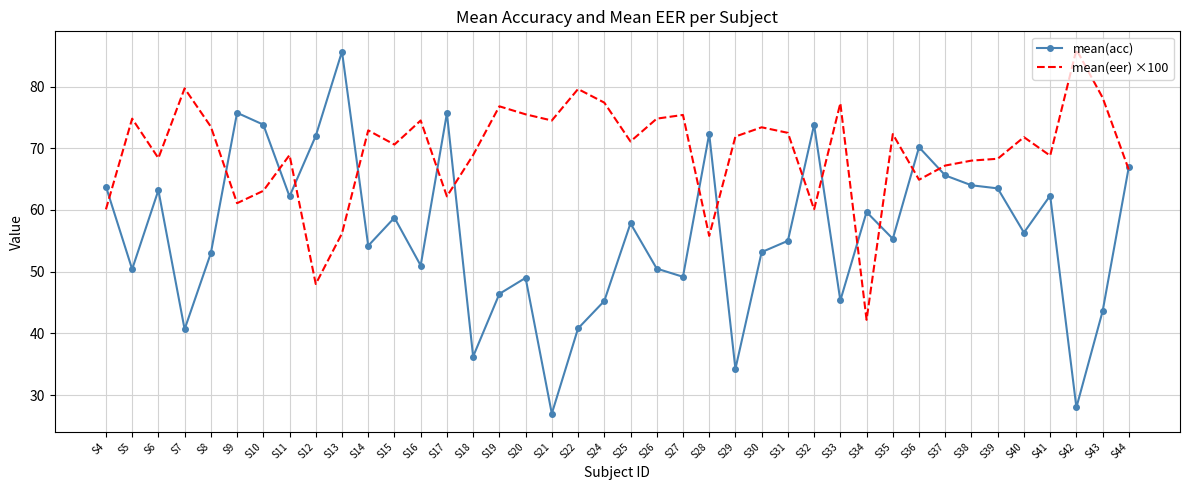

At which category does mean(eer) ×100 reach its first local valley?

S6